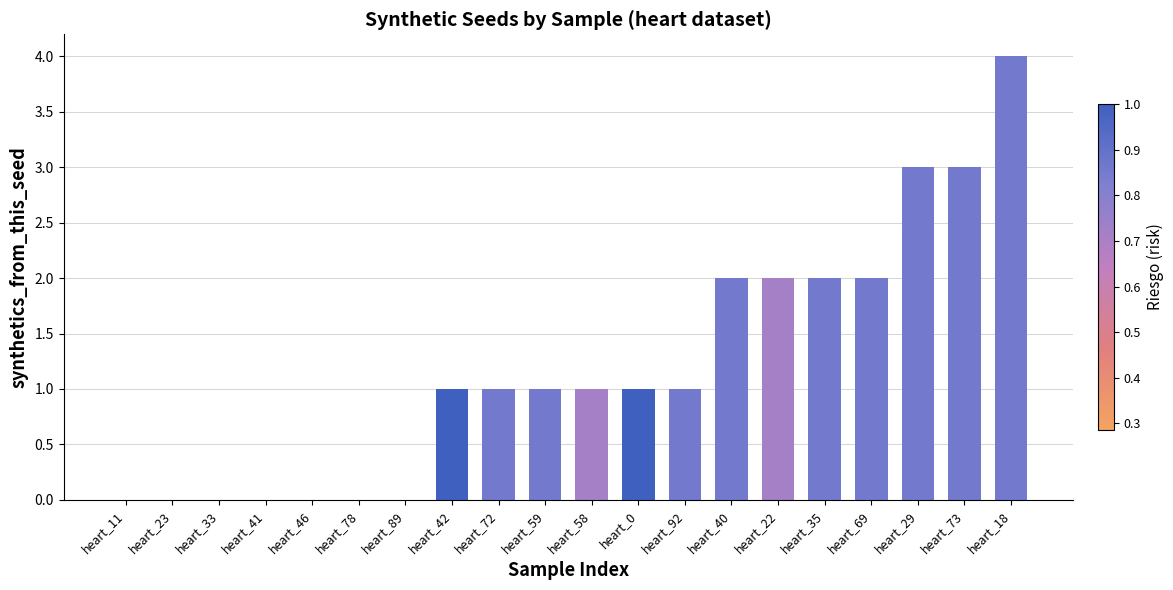

Reading left to right, extract all data points from this chart.

heart_11=0	heart_23=0	heart_33=0	heart_41=0	heart_46=0	heart_78=0	heart_89=0	heart_42=1	heart_72=1	heart_59=1	heart_58=1	heart_0=1	heart_92=1	heart_40=2	heart_22=2	heart_35=2	heart_69=2	heart_29=3	heart_73=3	heart_18=4